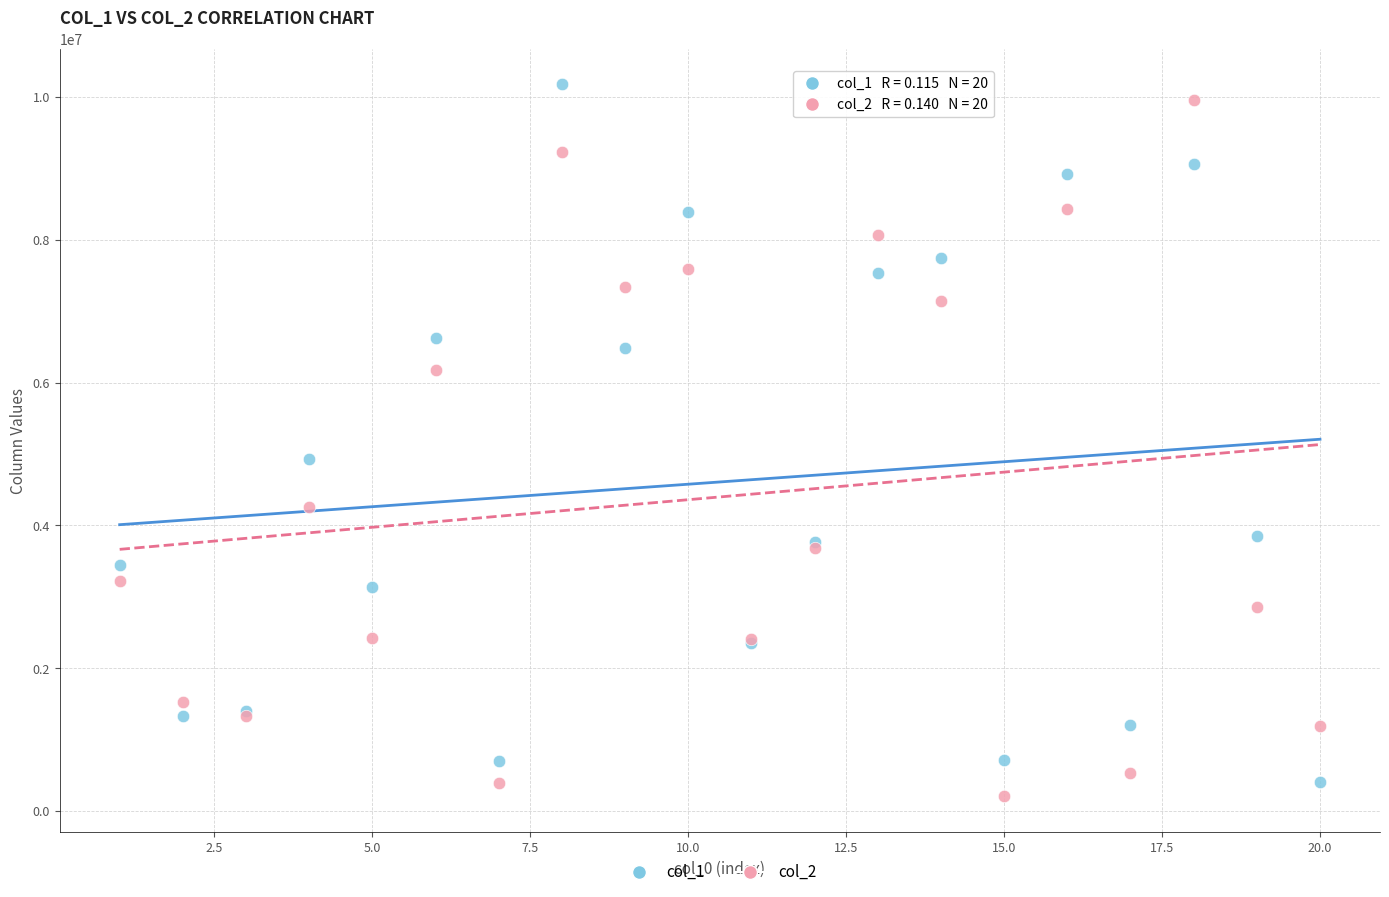

Which series reaches the maximum Y coordinate?

col_1